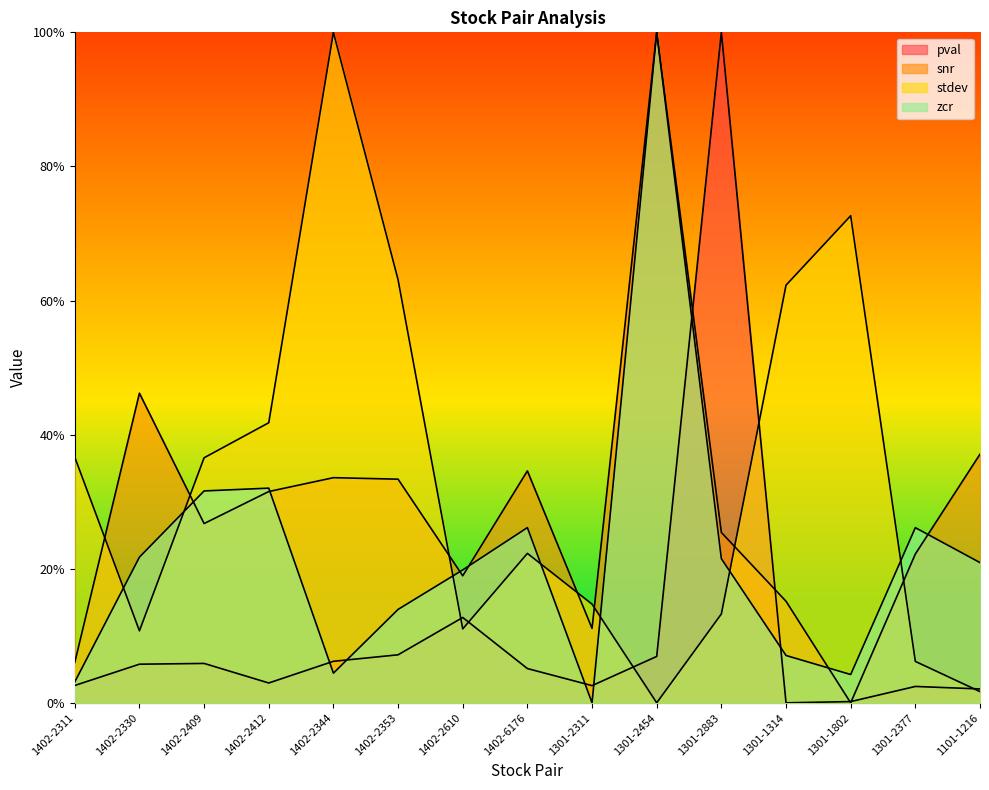

Does the chart display data point markers on the line(s)?

No